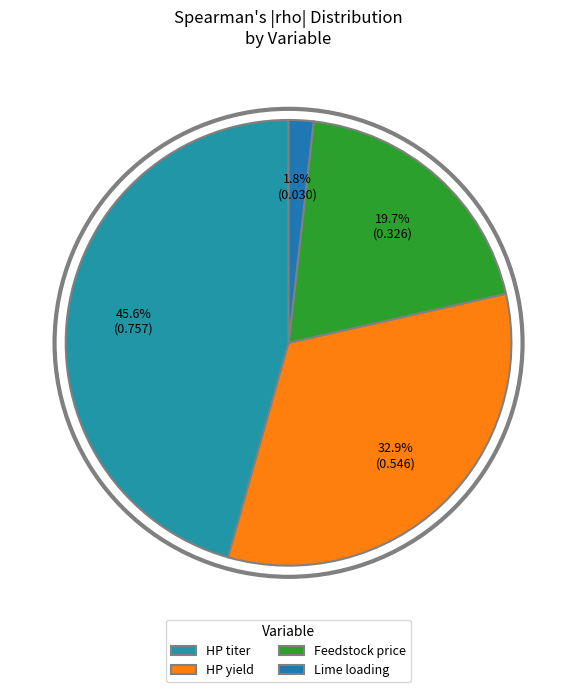

Does any single category account for the majority?

No